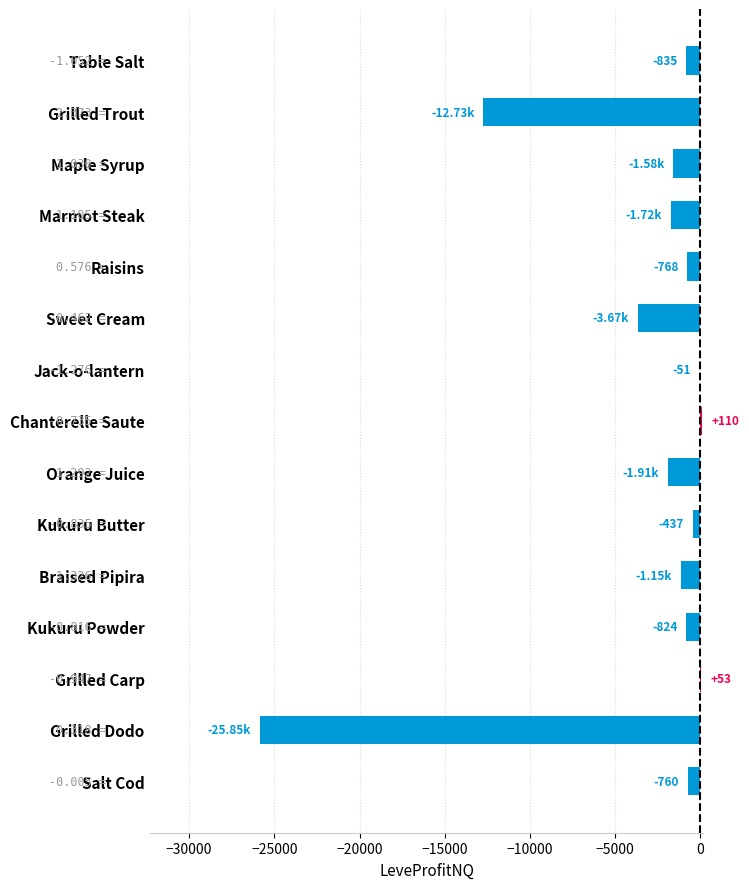

Where is the data nearest to the value -12872?

Grilled Trout